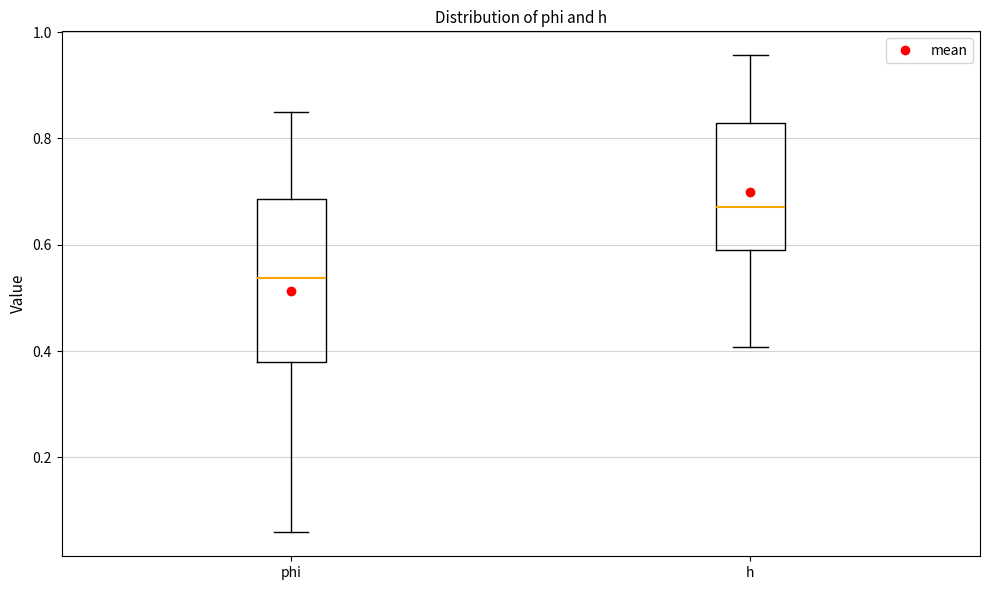

Reading left to right, transcribe this box plot: for each box, give where its median line is, the range the box spans, and where its two whiskers end, as read against the y-axis. The values are not printed on the chart, so give them approximately, as read against the axis.

phi: median 0.54, box 0.38 to 0.68, whiskers 0.06 to 0.84
h: median 0.68, box 0.58 to 0.82, whiskers 0.40 to 0.96